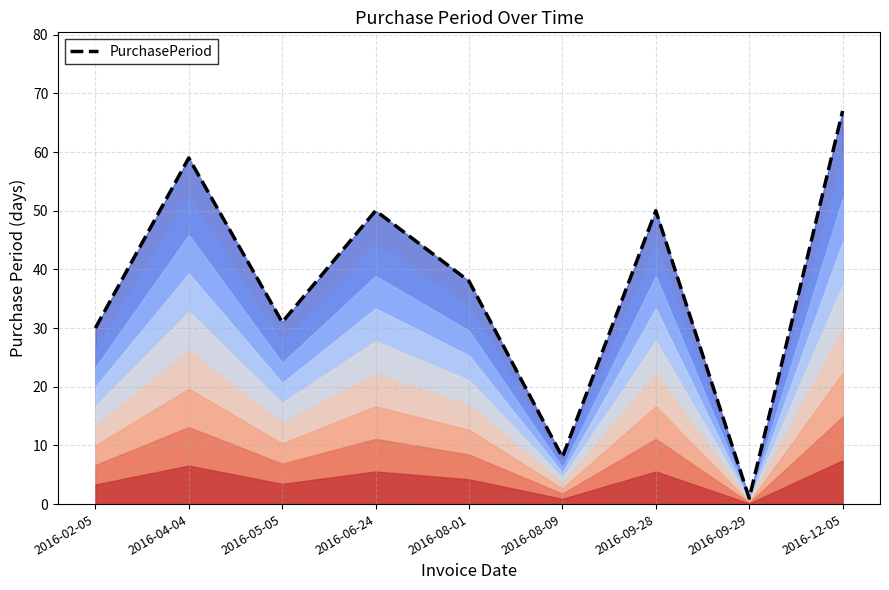

Rank the categories by value from highest to lowest.

2016-12-05, 2016-04-04, 2016-06-24, 2016-09-28, 2016-08-01, 2016-05-05, 2016-02-05, 2016-08-09, 2016-09-29